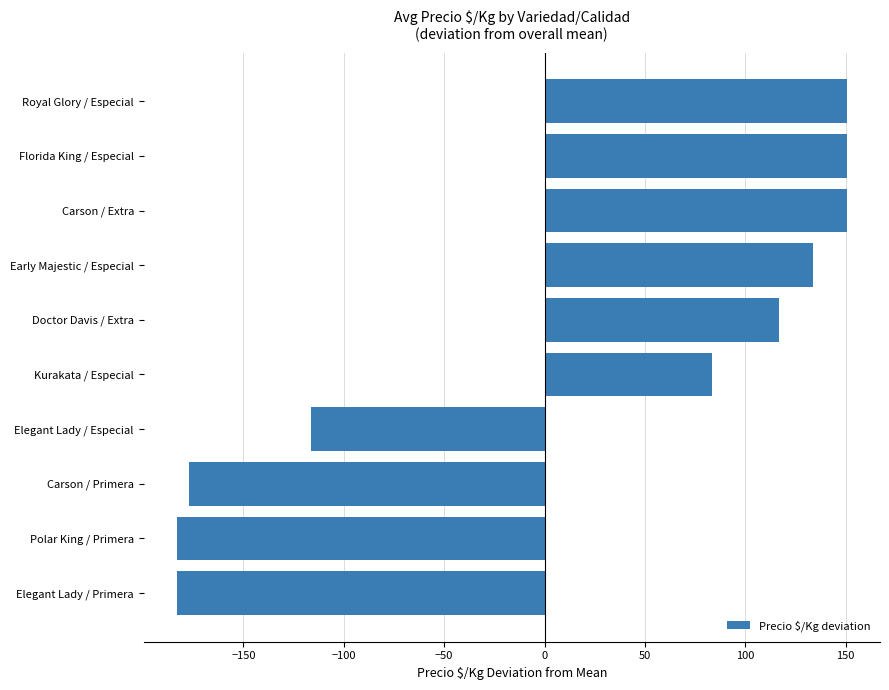

Is it true that the value at Florida King / Especial is 65.1?

False